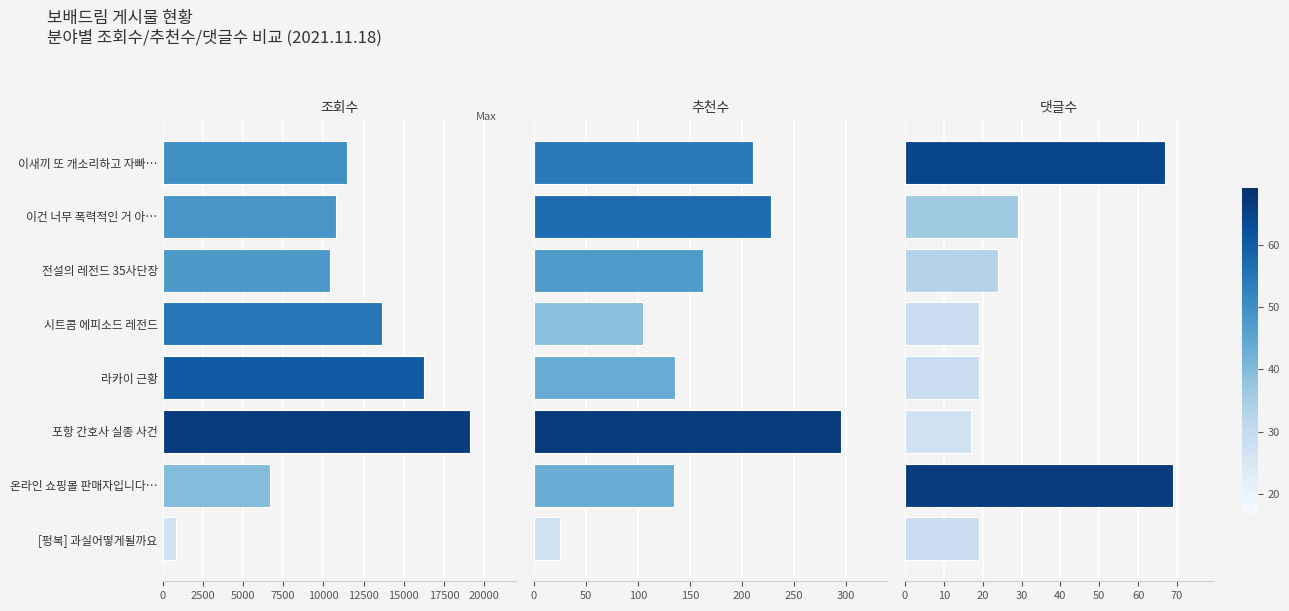

Does the chart contain any negative values?

No